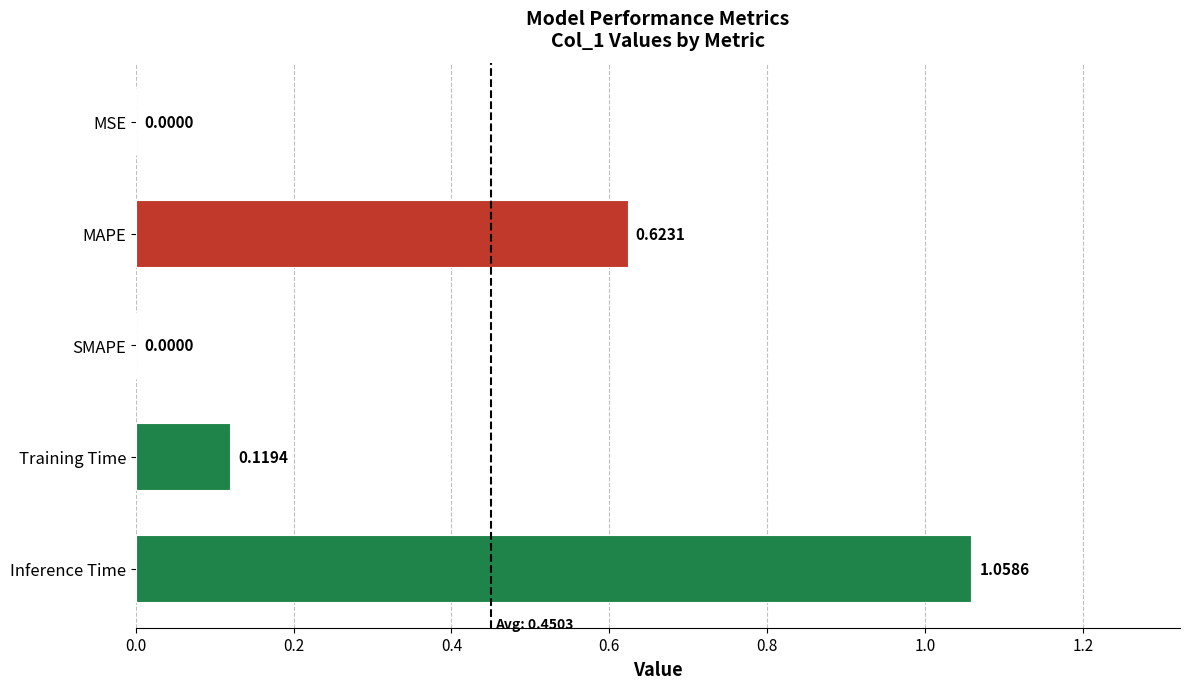

Between Training Time and Inference Time, which is larger?

Inference Time